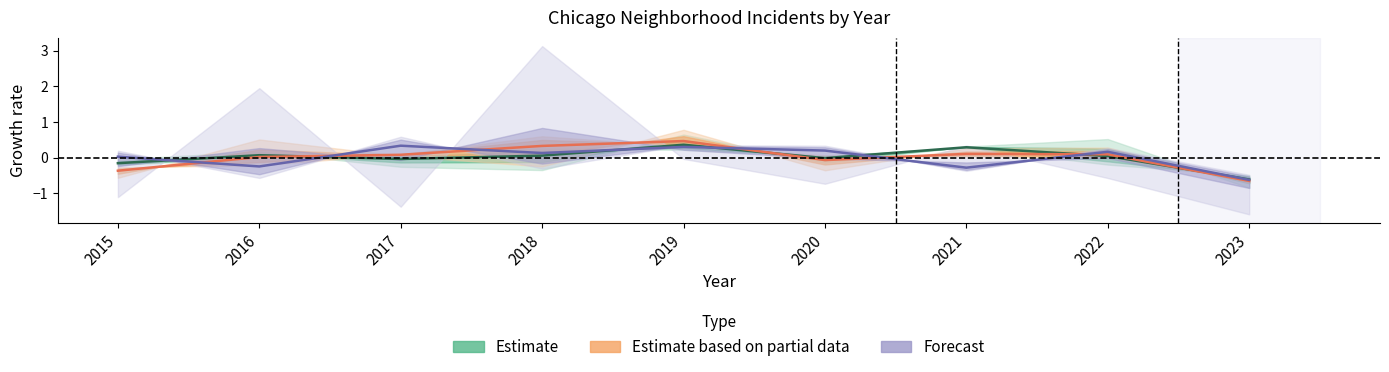

How many data points does each series have?

9